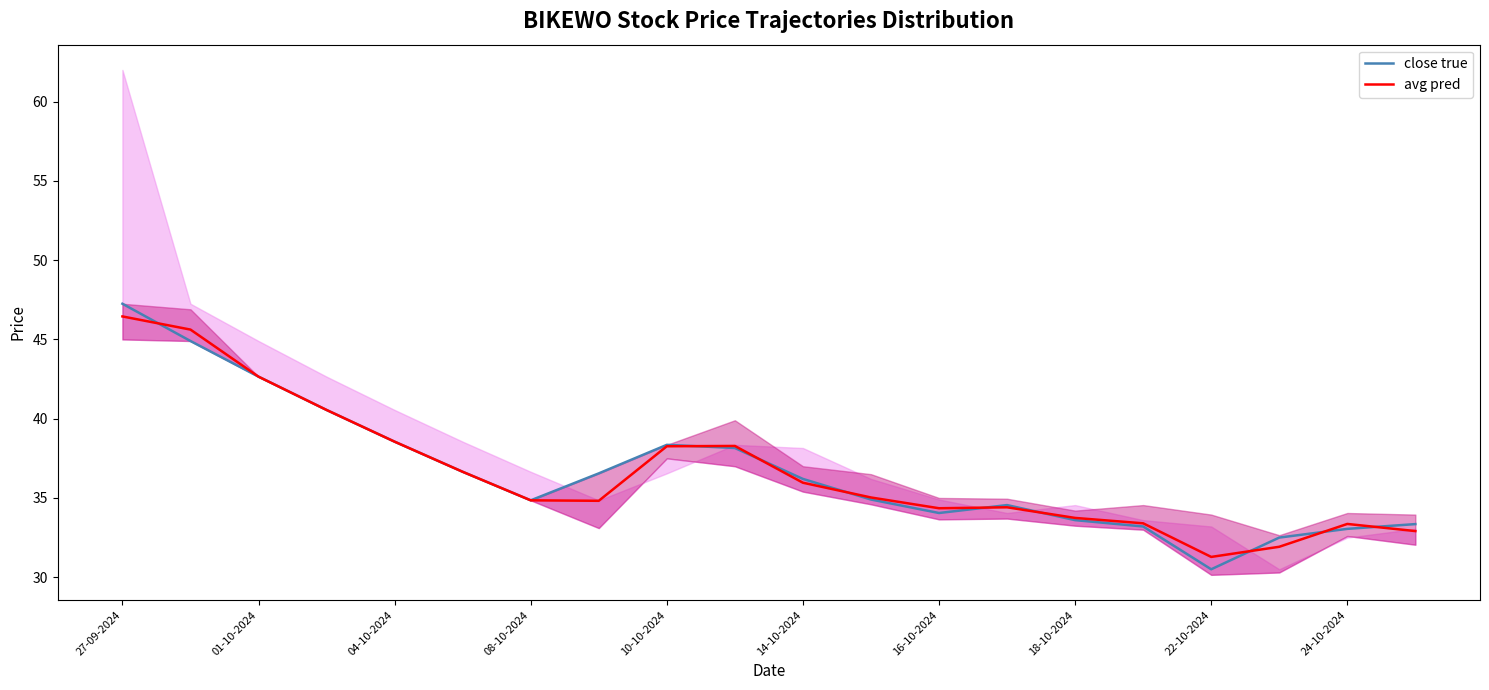

Reading left to right, extract all data points from this chart.

close true: 47.2	44.9	42.6	40.5	38.5	36.6	34.9	36.5	38.4	38.1	36.2	34.9	34.0	34.5	33.6	33.2	30.5	32.5	33.0	33.4
avg pred: 46.5	45.6	42.6	40.5	38.5	36.6	34.9	34.8	38.3	38.3	36.0	35.0	34.4	34.4	33.7	33.4	31.3	31.9	33.4	32.9